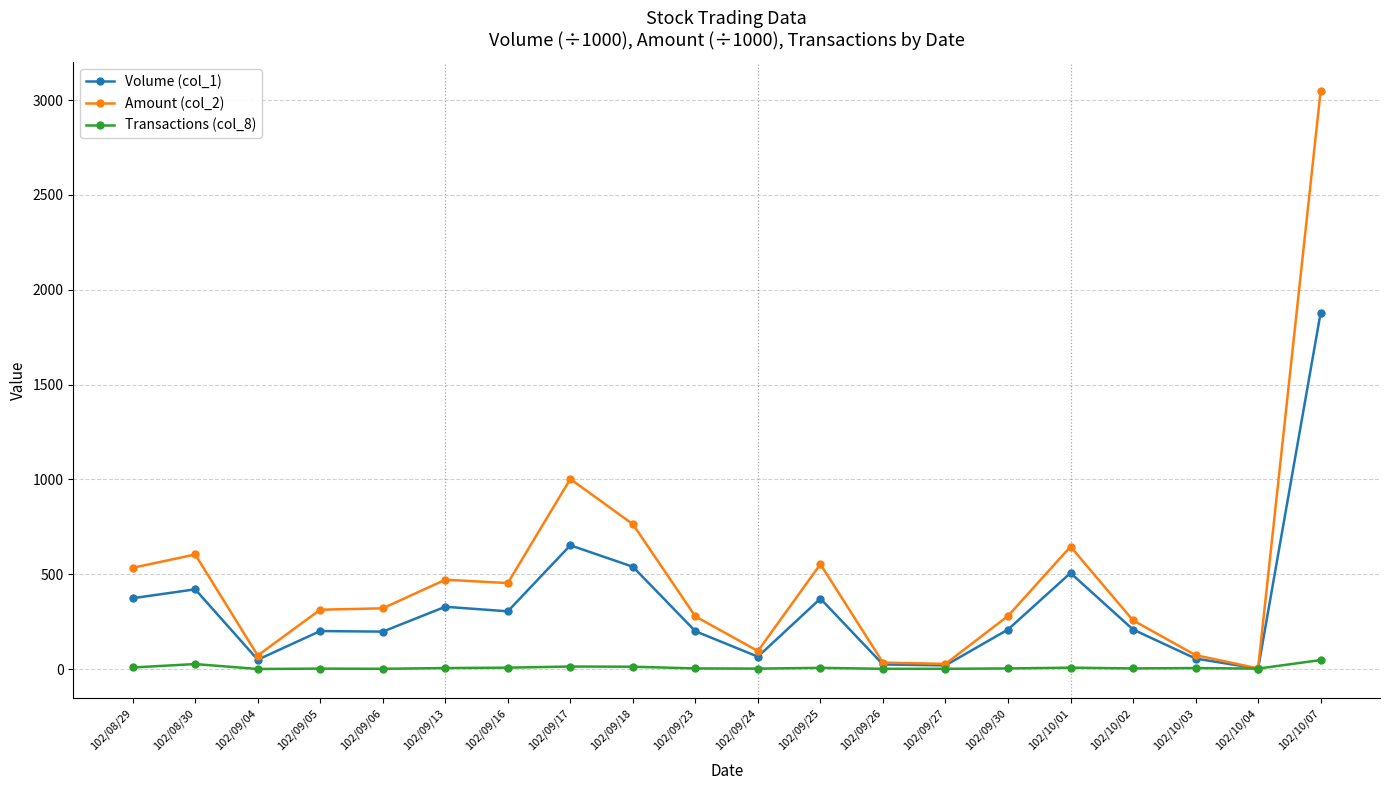

What is the label of the 20th point from the left?

102/10/07